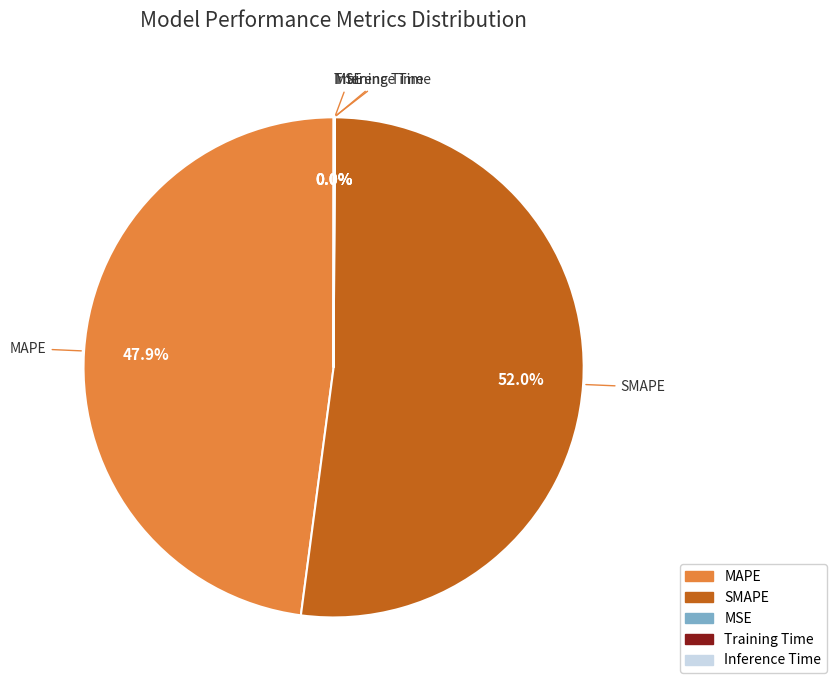

Which slice represents more than half of the pie?

SMAPE